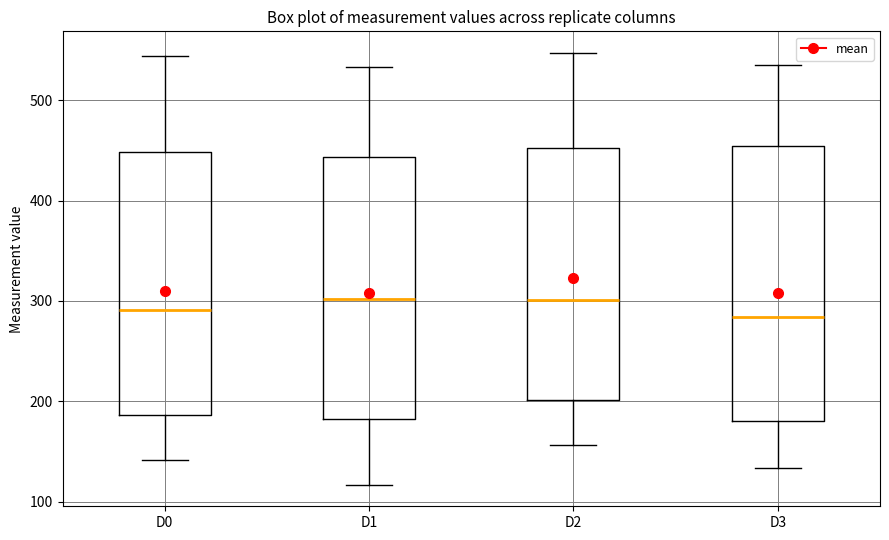

Reading left to right, read every box against the y-axis: the position of its median line, the range the box covers, and the ends of its whiskers. The values are not printed on the chart, so give them approximately, as read against the axis.

D0: median 290, box 190 to 450, whiskers 140 to 540
D1: median 300, box 180 to 440, whiskers 120 to 530
D2: median 300, box 200 to 450, whiskers 160 to 550
D3: median 280, box 180 to 450, whiskers 130 to 540